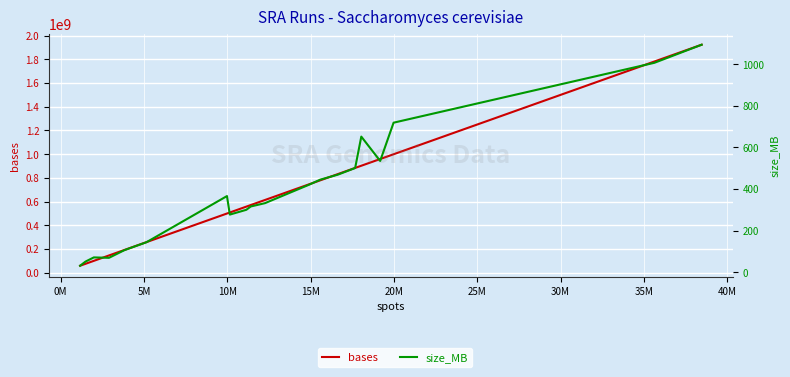

Between 15M and 40M, which series saw the biggest shift?

bases